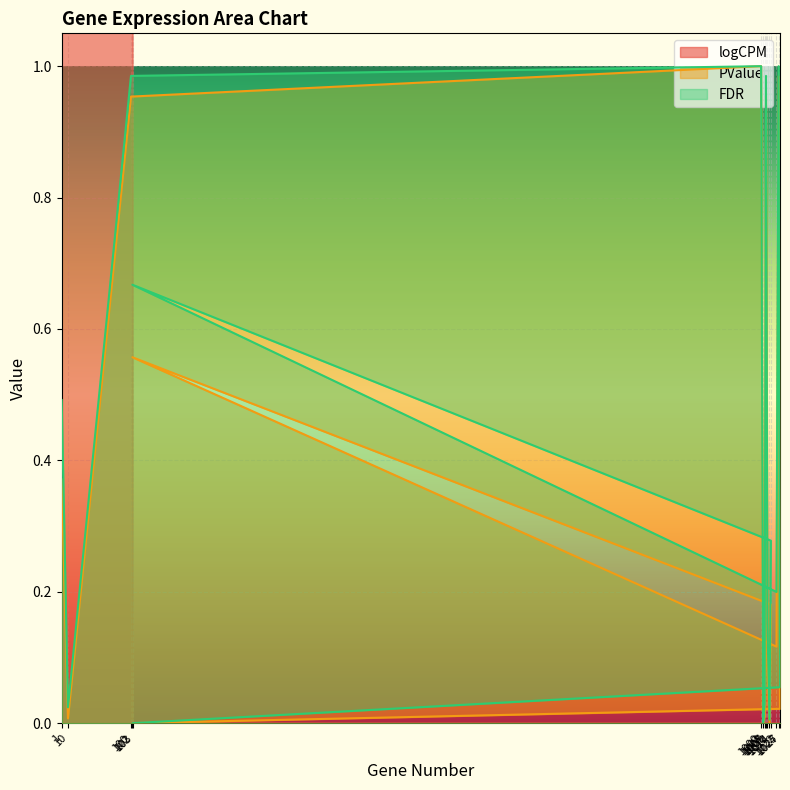

In PValue, how many points are lower than both neighbors (excluding endpoints)?

4